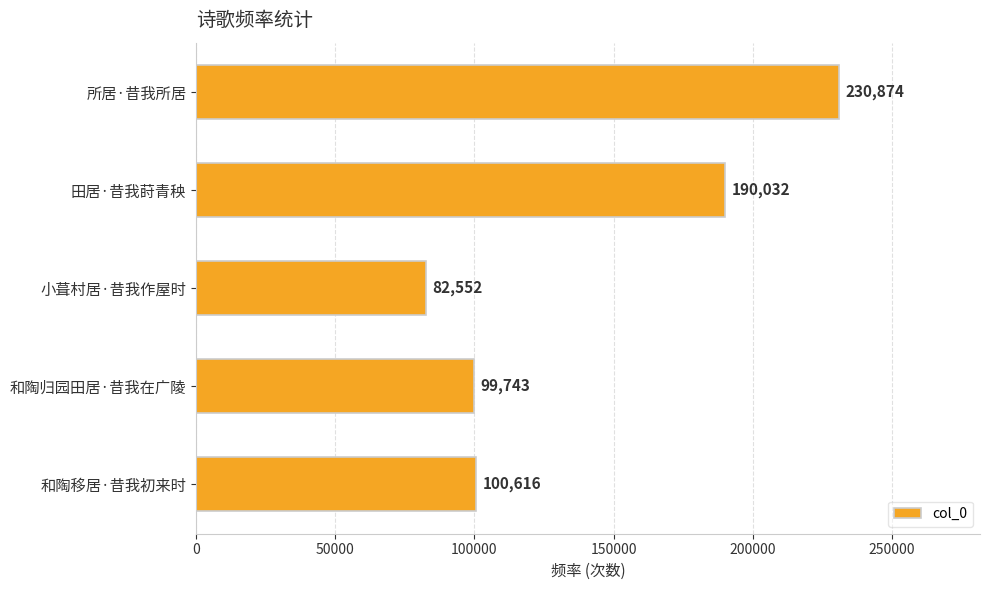

What is the difference between the maximum and second lowest values?

131131